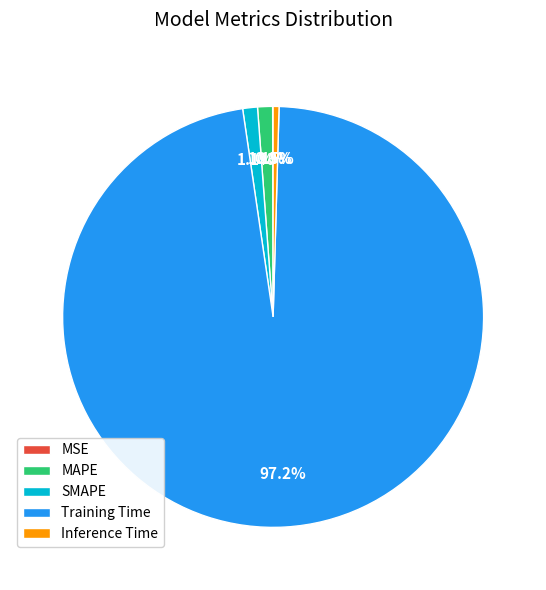

To the nearest percent, what is the combined percentage of Inference Time and SMAPE?

2%